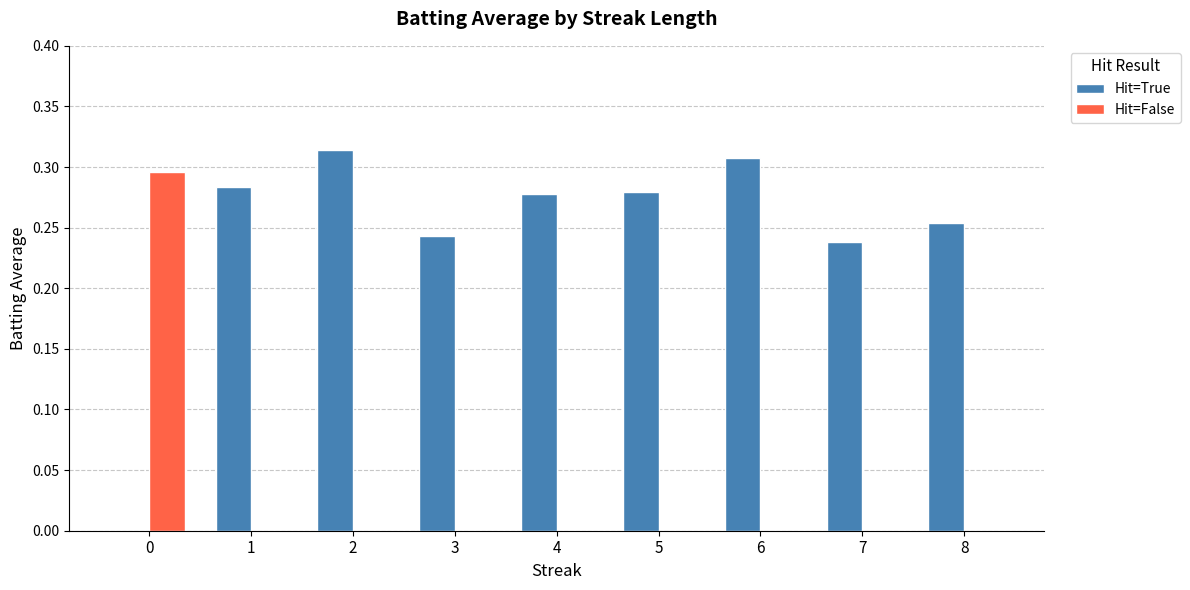

Count the number of data series in this chart.

2